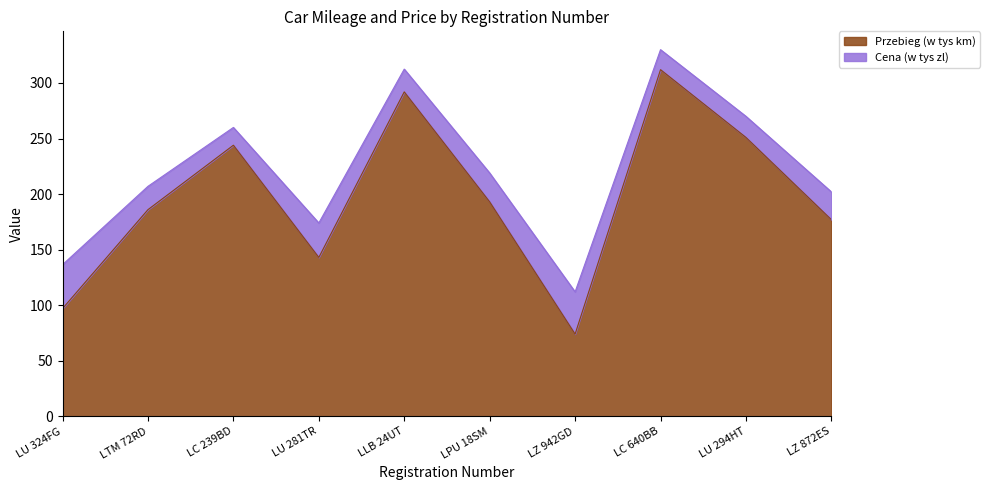

What is the label of the 1st point from the left?

LU 324FG